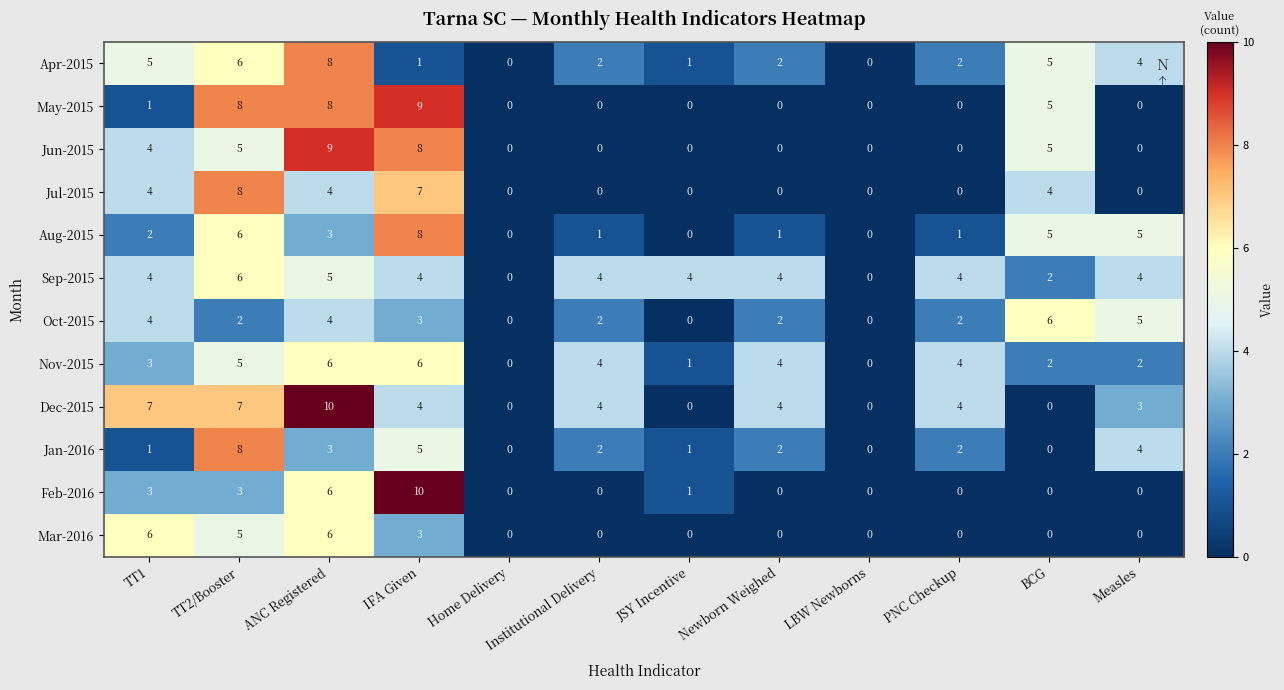

What is the spread (max minus min) of values at JSY Incentive?

4